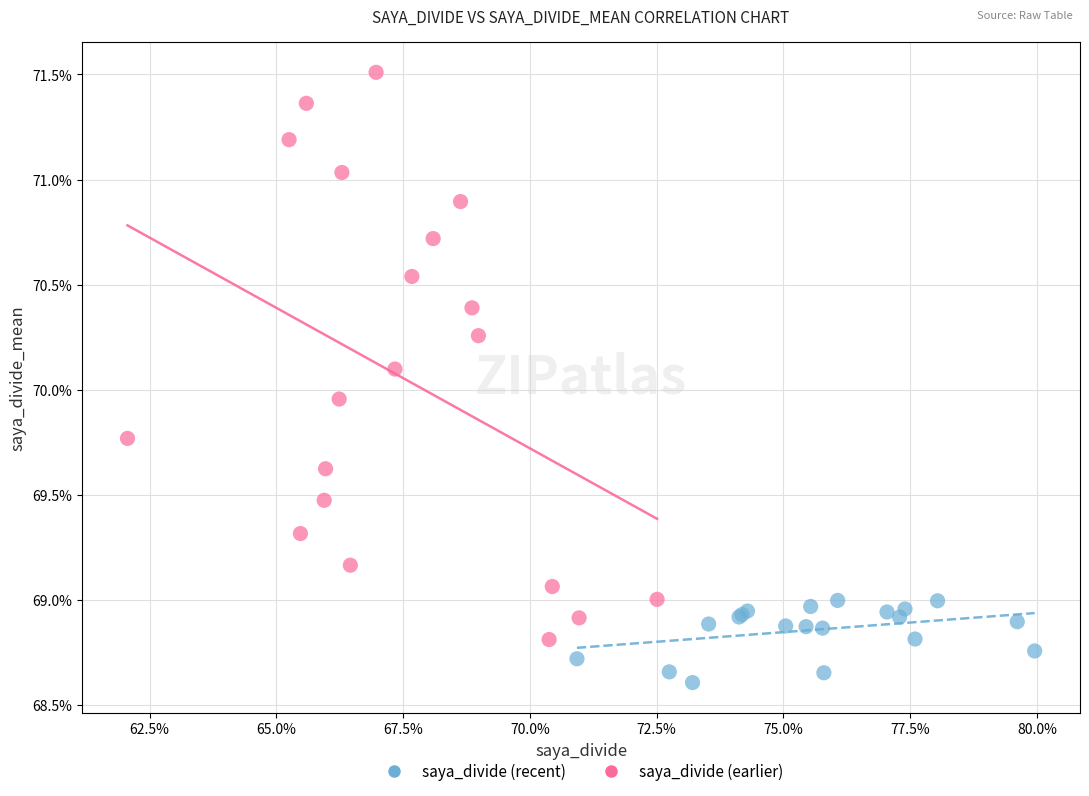

Which series has the widest spread of Y values?

saya_divide (earlier)